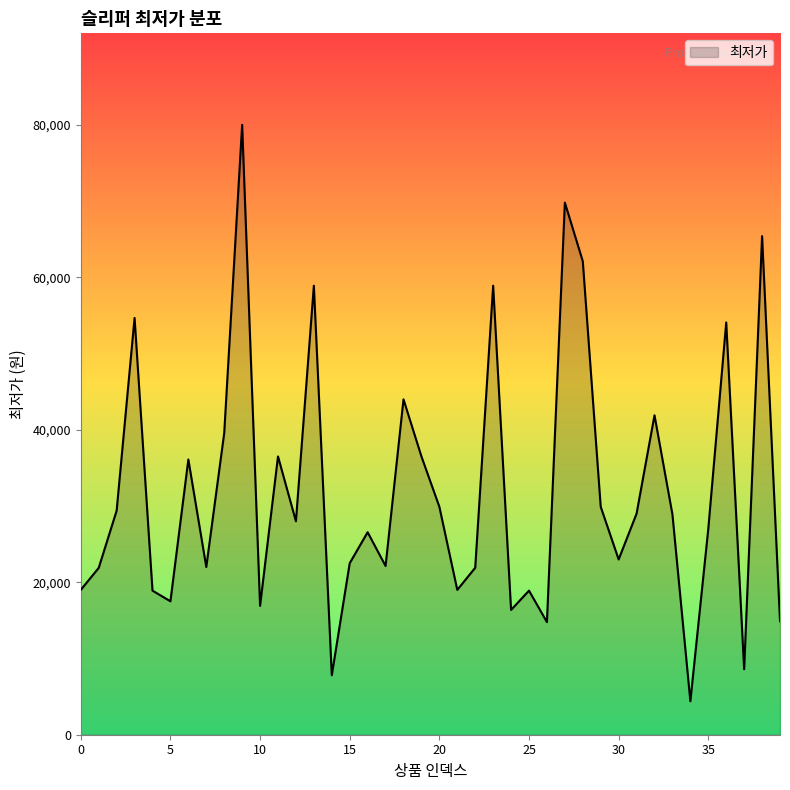

What is the greatest value displayed?

80000